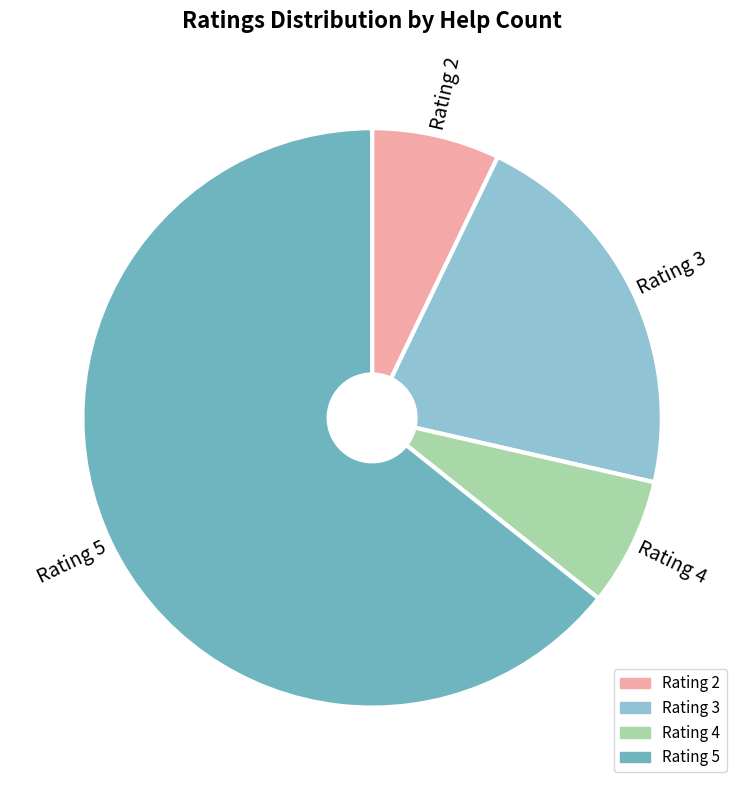

Is there any slice that represents more than half of the pie?

Yes